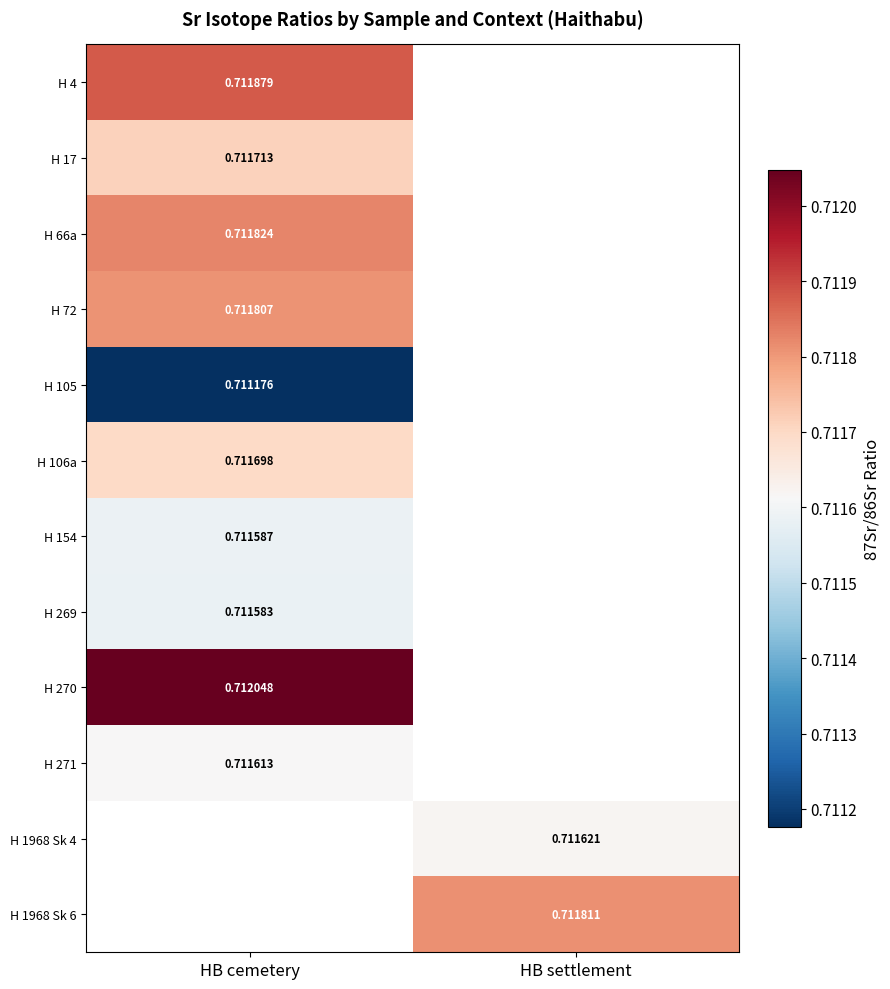

What is the maximum value shown in the chart?

0.7